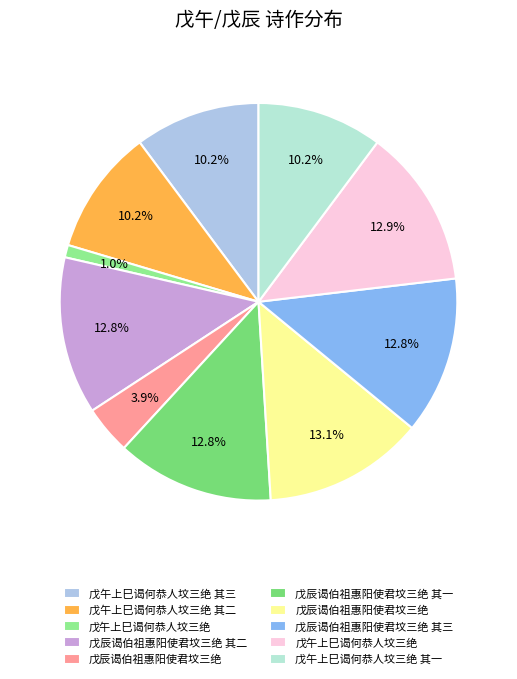

Rank the categories by value from lowest to highest.

戊午上巳谒何恭人坟三绝, 戊辰谒伯祖惠阳使君坟三绝, 戊午上巳谒何恭人坟三绝 其二, 戊午上巳谒何恭人坟三绝 其一, 戊午上巳谒何恭人坟三绝 其三, 戊辰谒伯祖惠阳使君坟三绝 其一, 戊辰谒伯祖惠阳使君坟三绝 其二, 戊辰谒伯祖惠阳使君坟三绝 其三, 戊午上巳谒何恭人坟三绝, 戊辰谒伯祖惠阳使君坟三绝